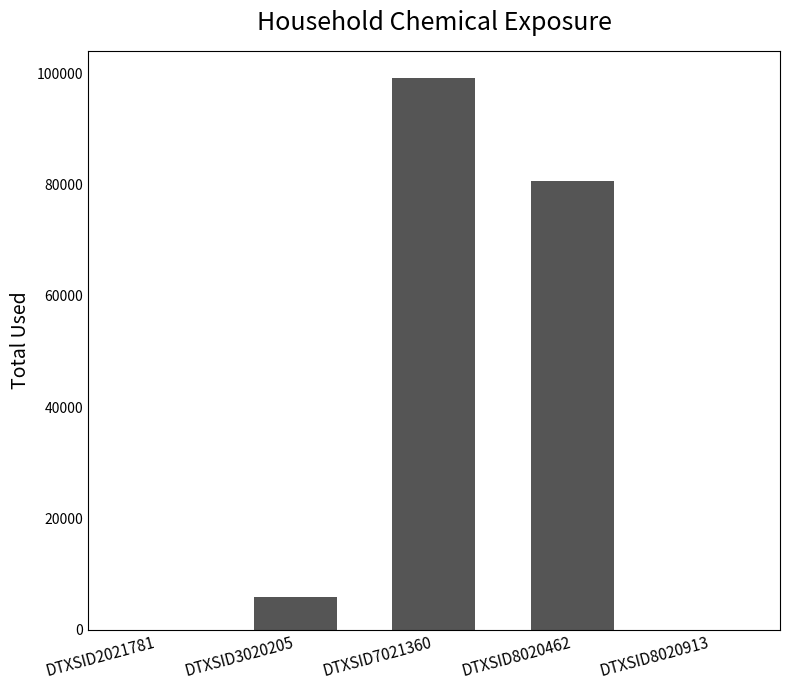

What is the maximum value shown in the chart?

99104.0